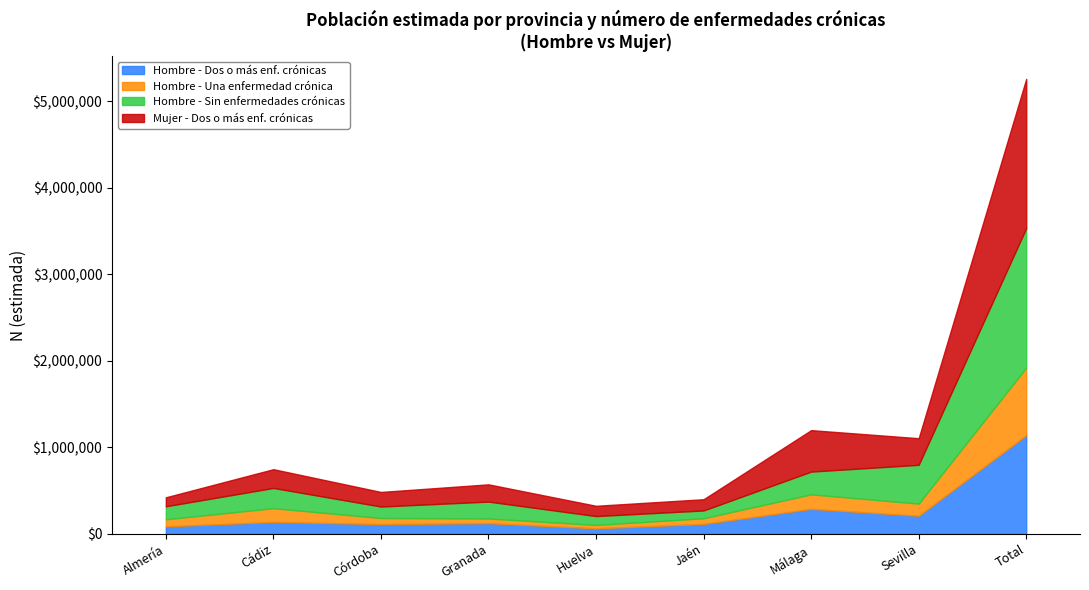

The value of Hombre - Sin enfermedades crónicas at Cádiz is 233573. True or false?

True